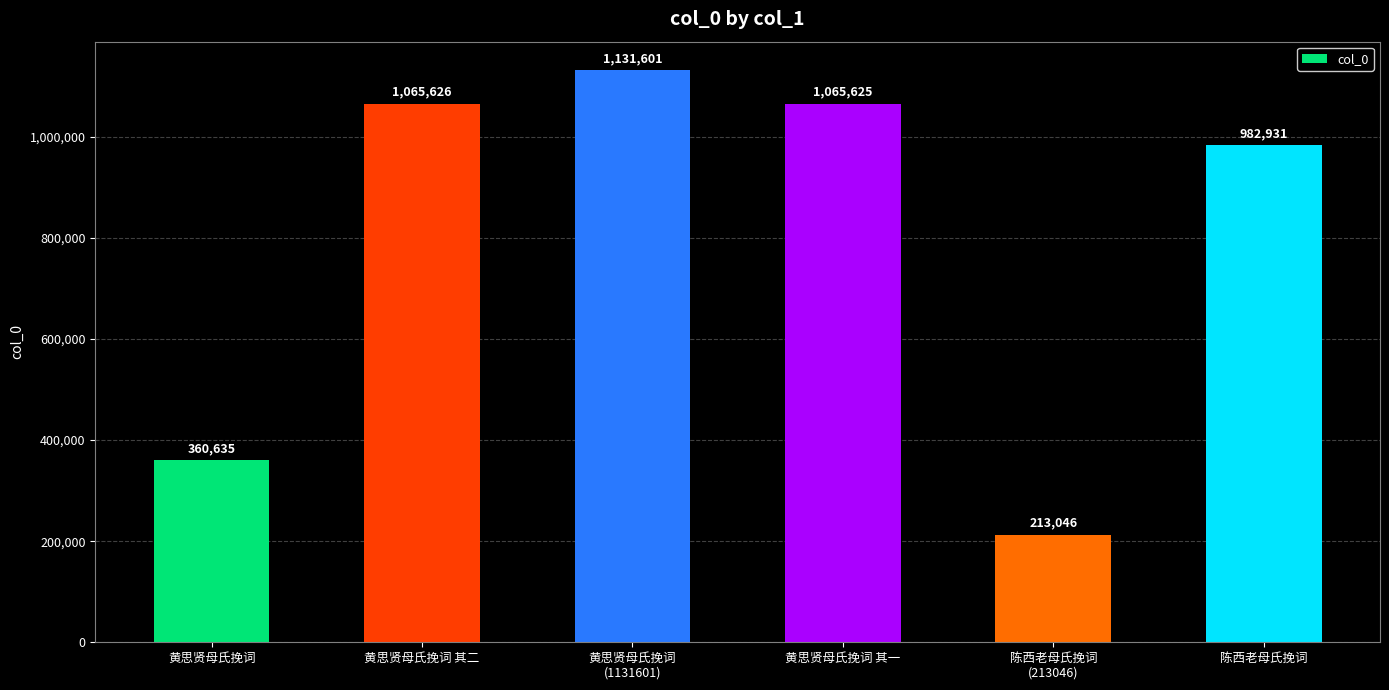

What is the maximum value shown in the chart?

1131601